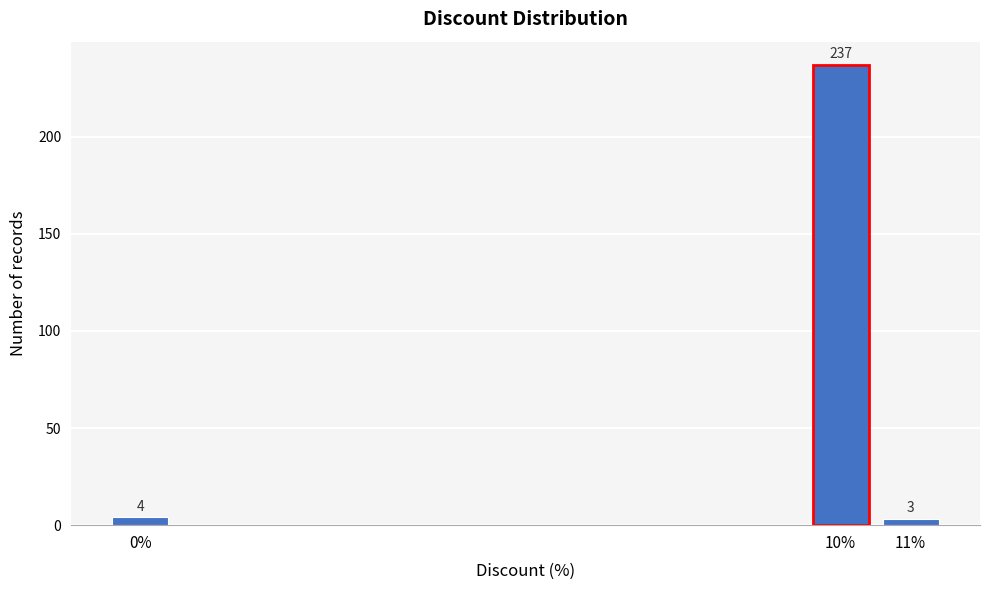

Reading left to right, what are all the values shown in this chart?

0%=4	10%=237	11%=3